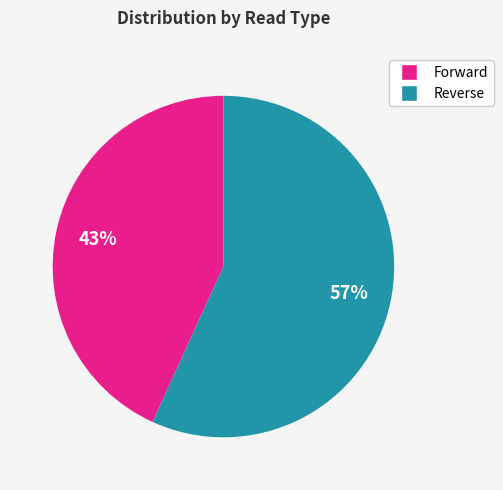

Does any single category account for the majority?

Yes